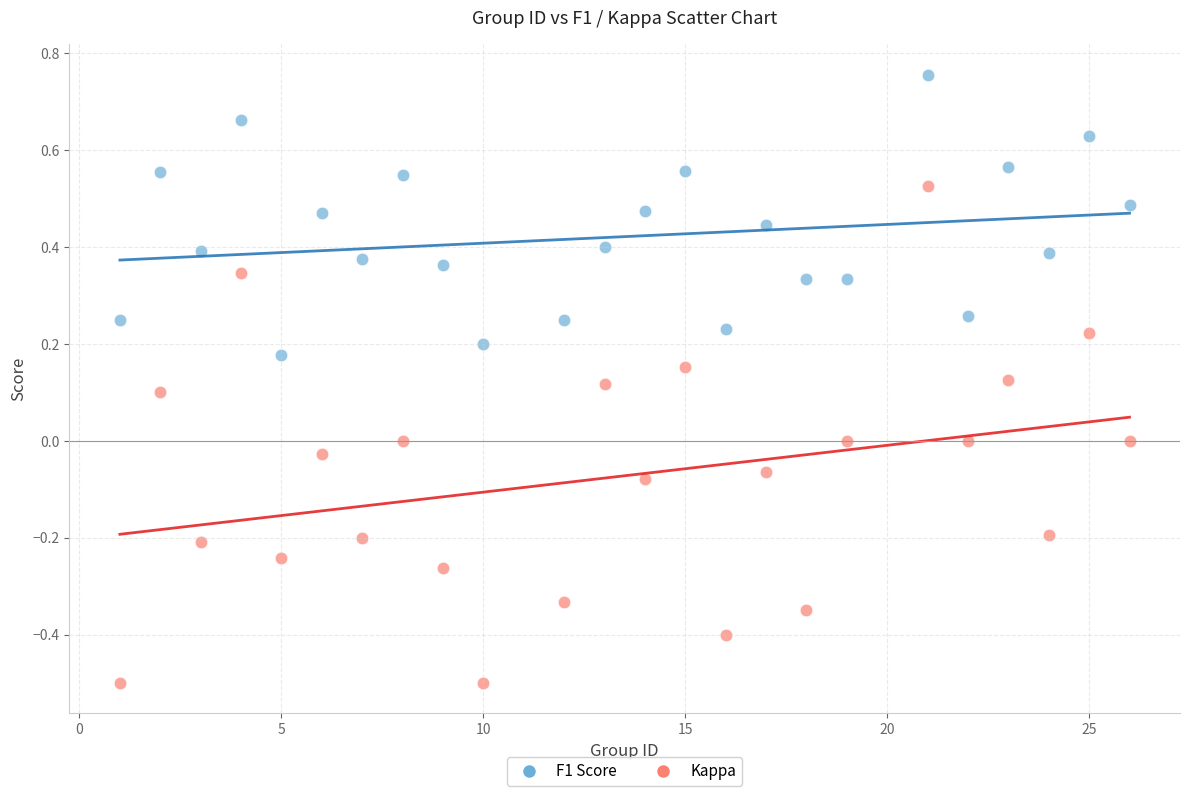

Across all data points, what is the range of Y values (max minus min)?

1.3